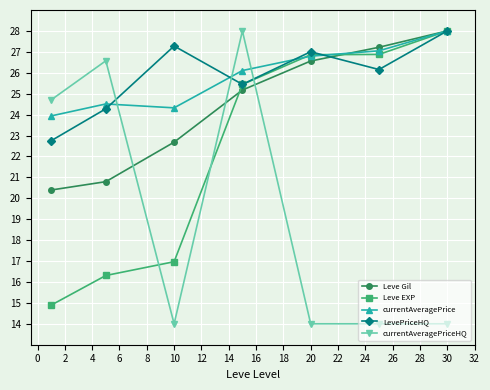

Reading right to left, extract all data points from this chart.

Leve Gil: 28.0	27.2	26.6	25.2	22.7	20.8	20.4
Leve EXP: 28.0	26.9	26.9	25.4	17.0	16.3	14.9
currentAveragePrice: 28.0	27.0	26.8	26.1	24.3	24.5	23.9
LevePriceHQ: 28.0	26.2	27.0	25.4	27.3	24.3	22.8
currentAveragePriceHQ: 14.0	14.0	14.0	28.0	14.0	26.6	24.7